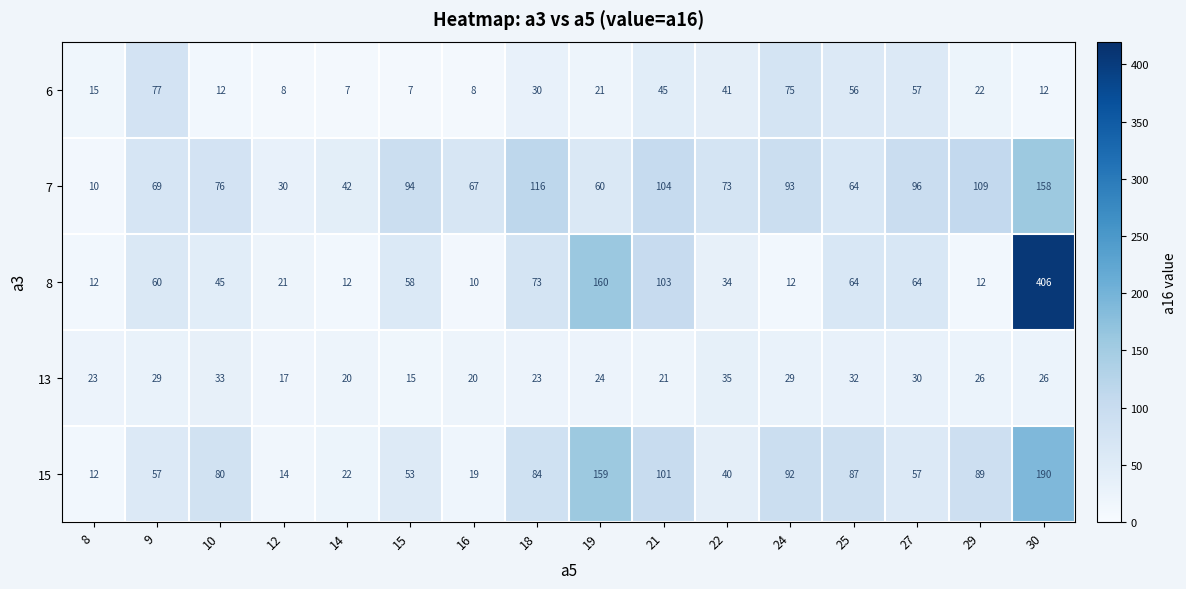

What is the spread (max minus min) of values at 30?

394